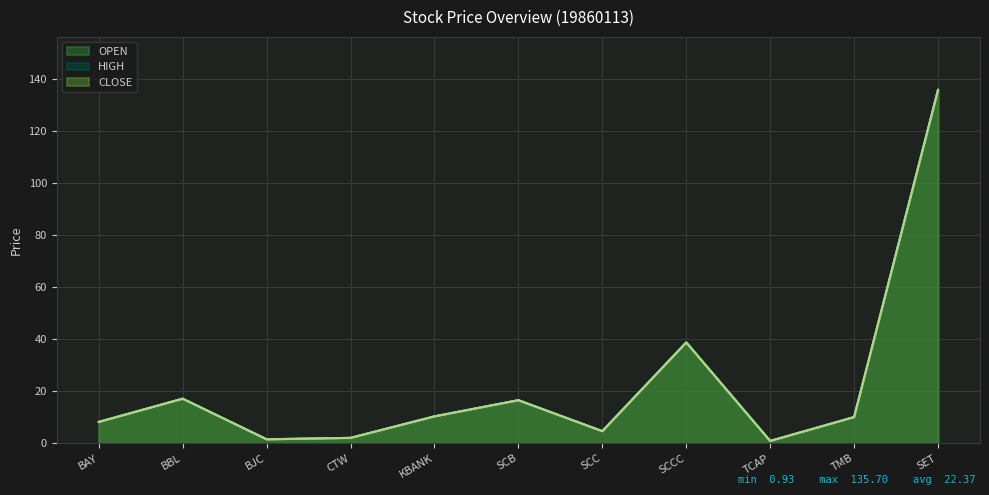

What is the label of the 2nd point from the left?

BBL